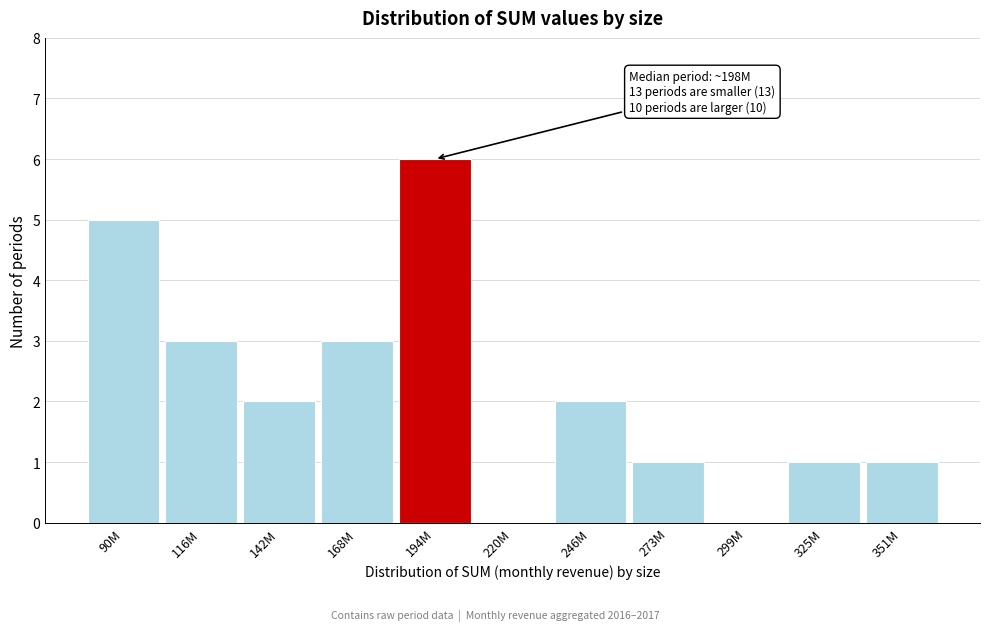

Reading right to left, transcribe all the data shown in this chart.

351M=1	325M=1	299M=0	273M=1	246M=2	220M=0	194M=6	168M=3	142M=2	116M=3	90M=5